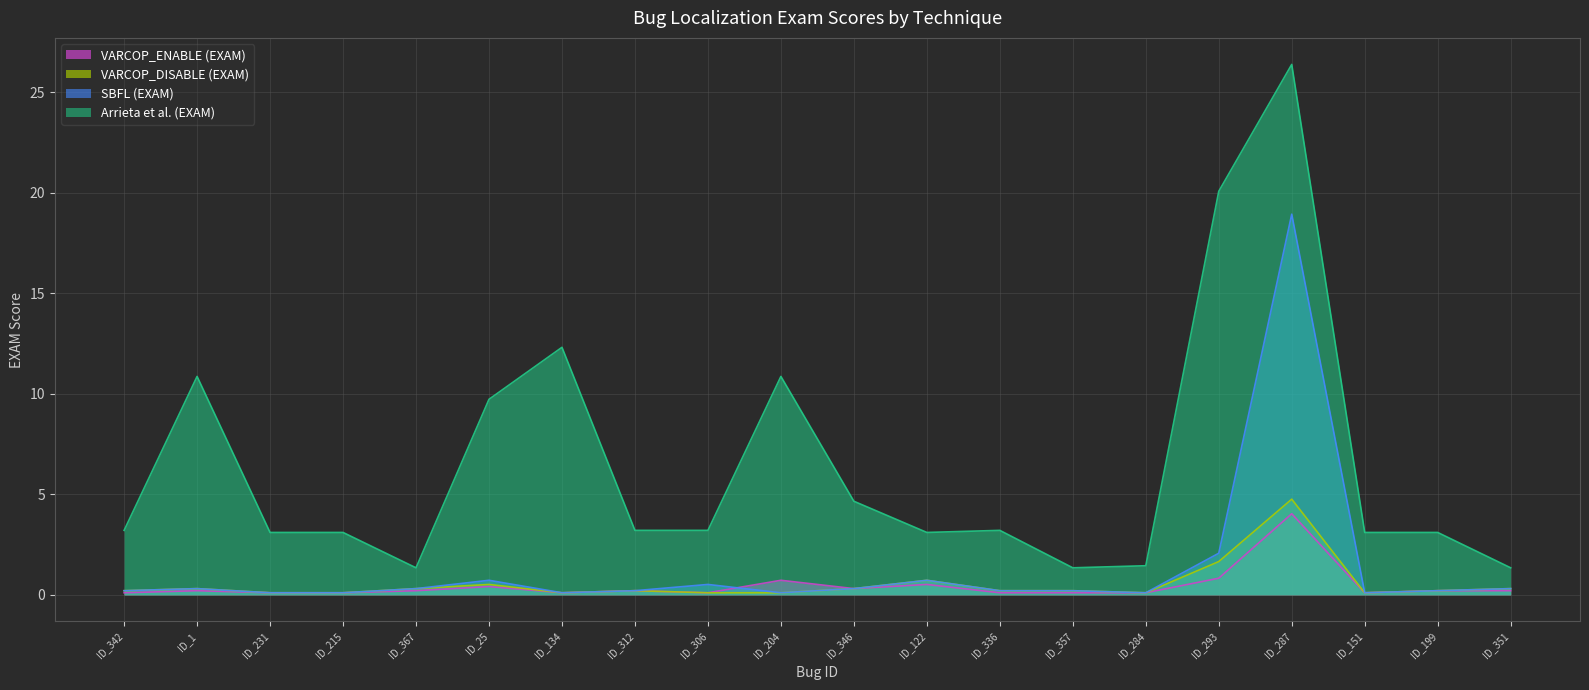

Rank the series at ID_199 from highest to lowest value.

Arrieta et al. (EXAM), VARCOP_ENABLE (EXAM), VARCOP_DISABLE (EXAM), SBFL (EXAM)